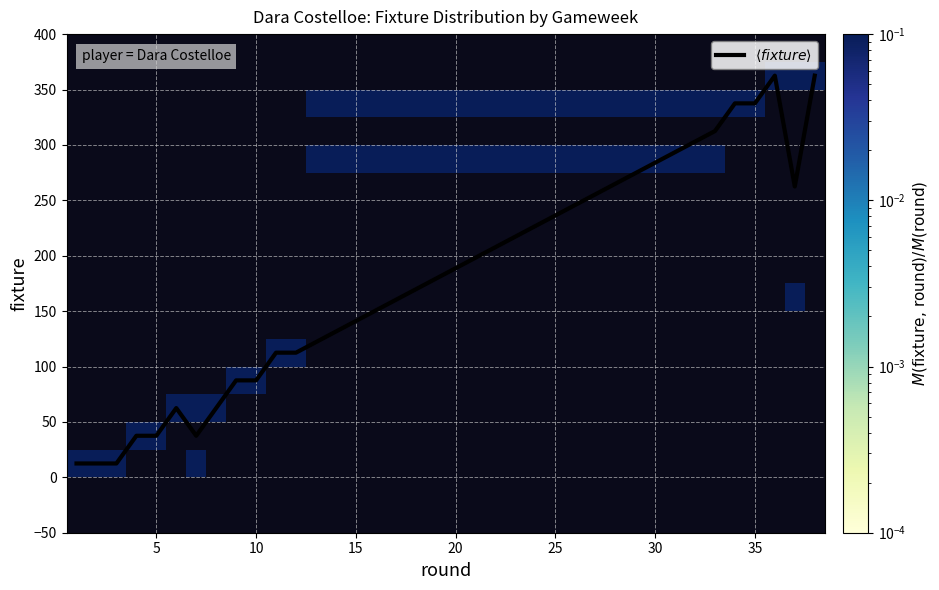

At how many categories does at least one series exceed 322?

4